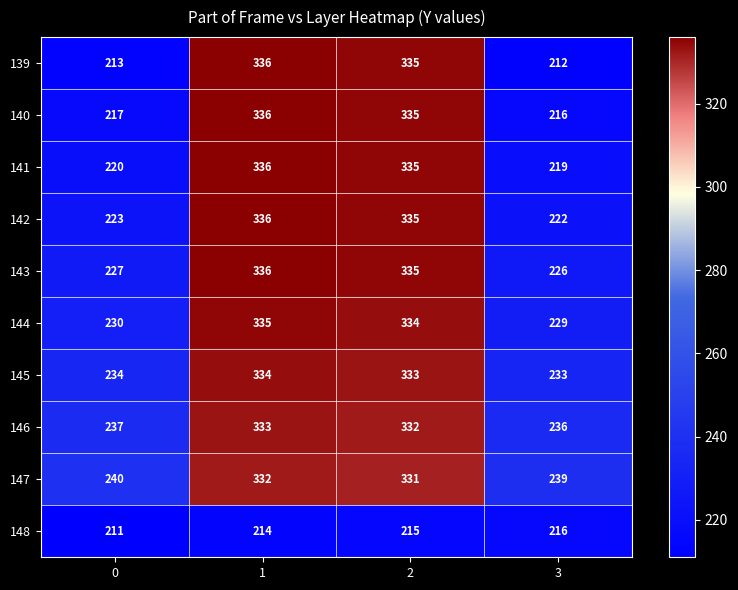

Is it true that 143 equals 157 at 3?

False